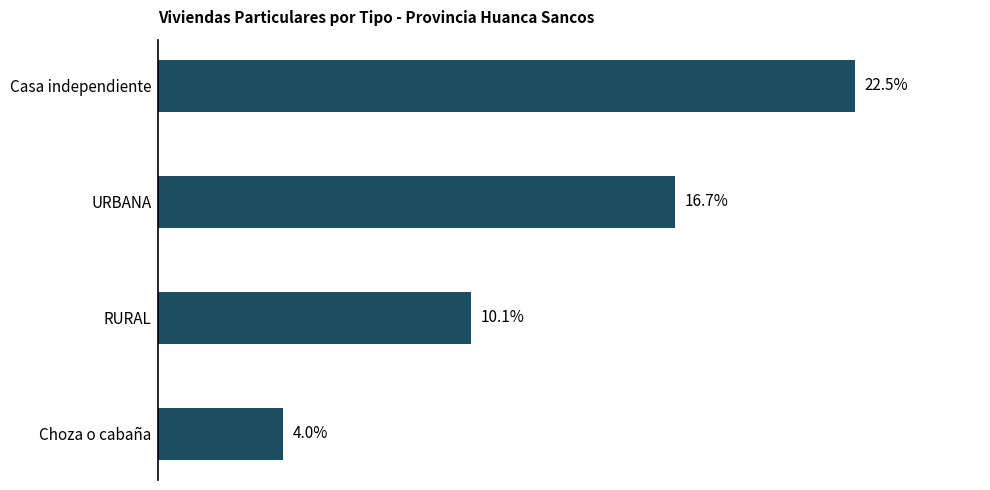

Which has a higher value, URBANA or RURAL?

URBANA